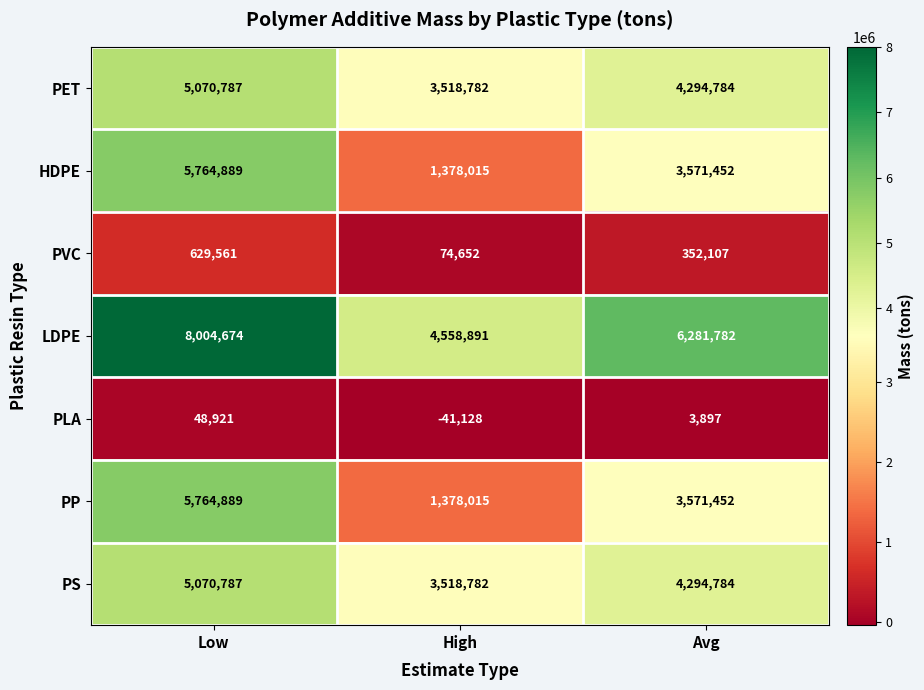

What is the difference between the maximum and minimum values in the PS series?

1552005